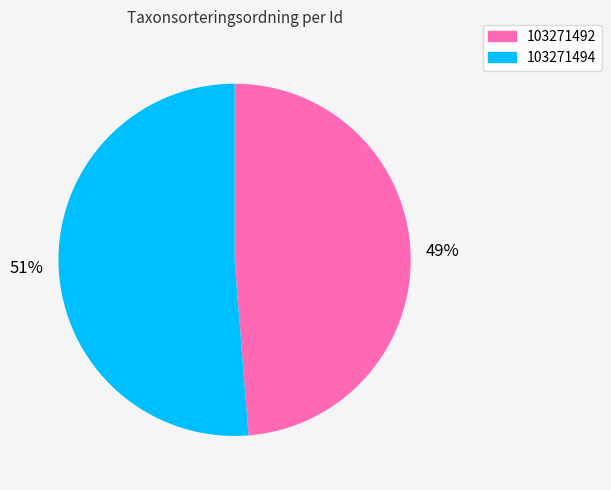

True or false: 103271492 accounts for 55% of the total.

False